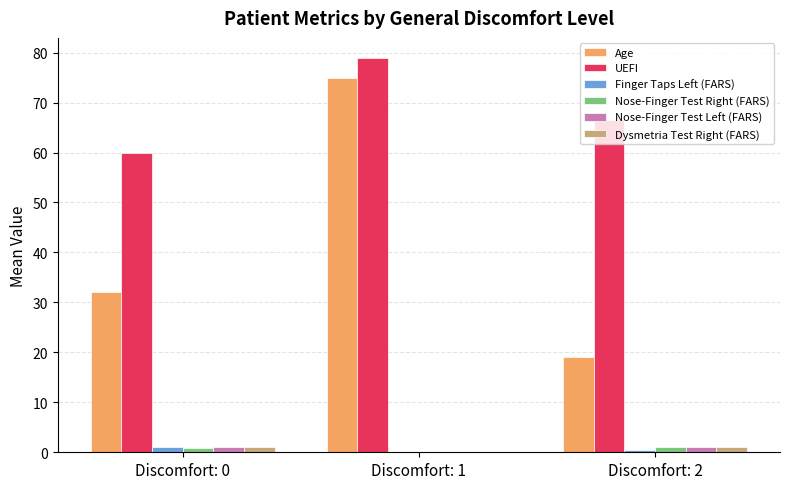

How many data points in UEFI are above 66?

2